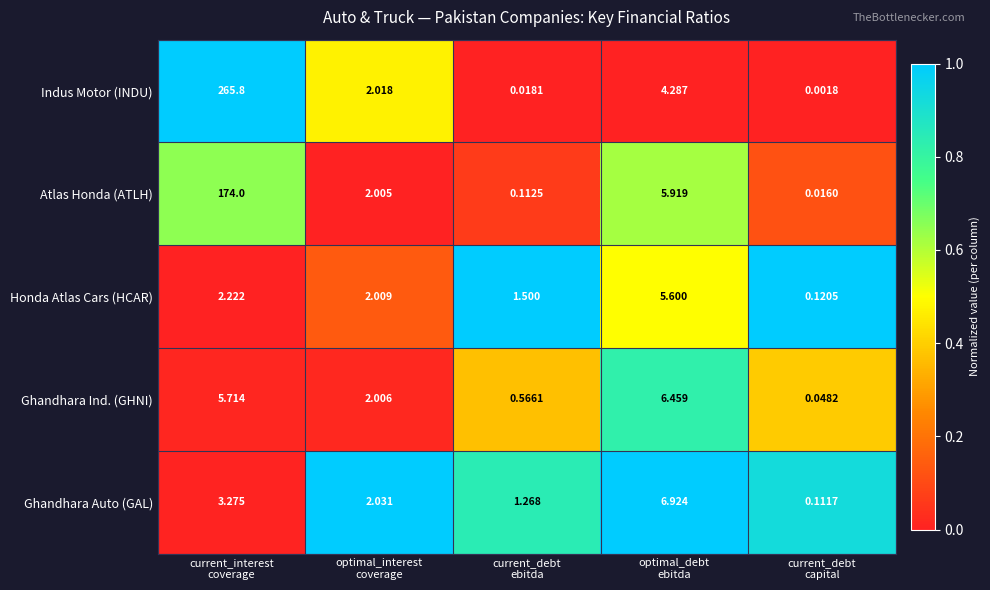

Rank the series at current_interest
coverage from lowest to highest value.

Honda Atlas Cars (HCAR), Ghandhara Auto (GAL), Ghandhara Ind. (GHNI), Atlas Honda (ATLH), Indus Motor (INDU)